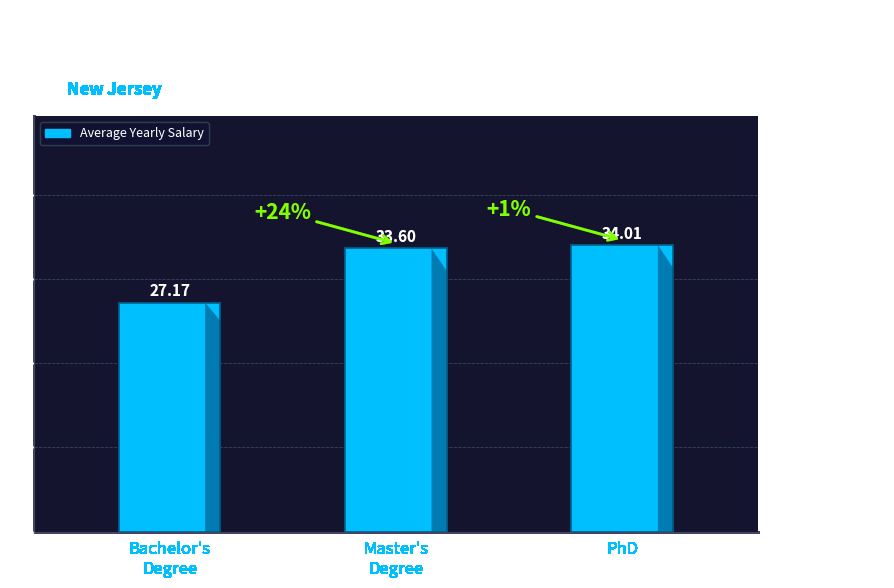

What is the difference between the maximum and second lowest values?

0.4